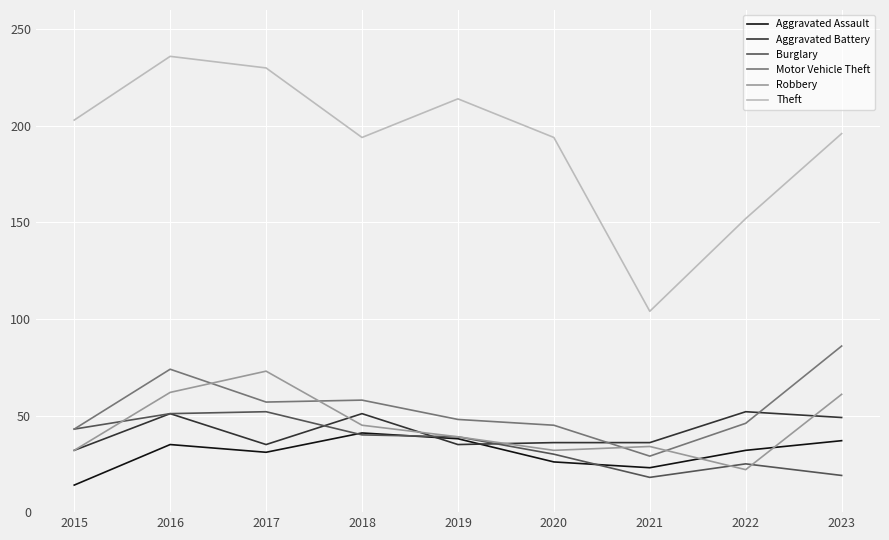

True or false: Aggravated Assault and Motor Vehicle Theft intersect in this chart.

False